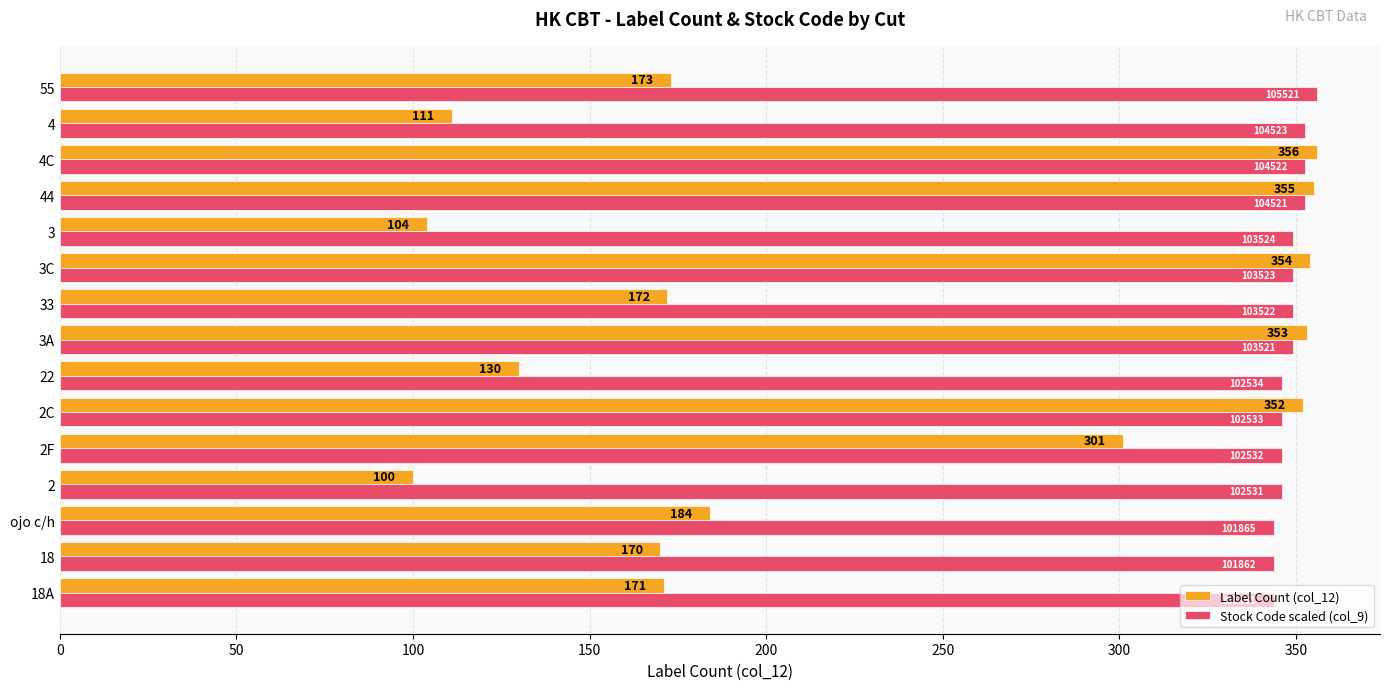

Where is Stock Code scaled (col_9) nearest to the value 349?

3A